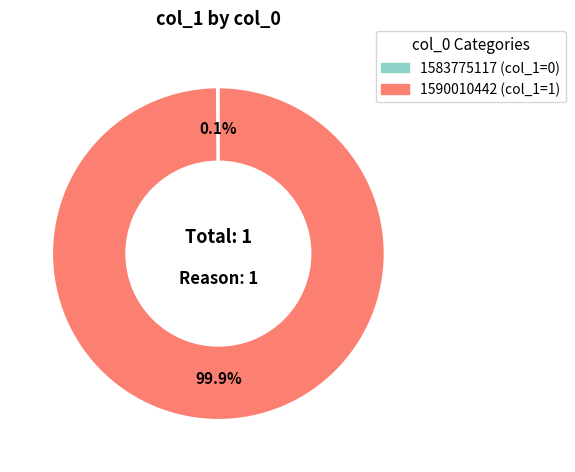

Which slice represents more than half of the pie?

1590010442